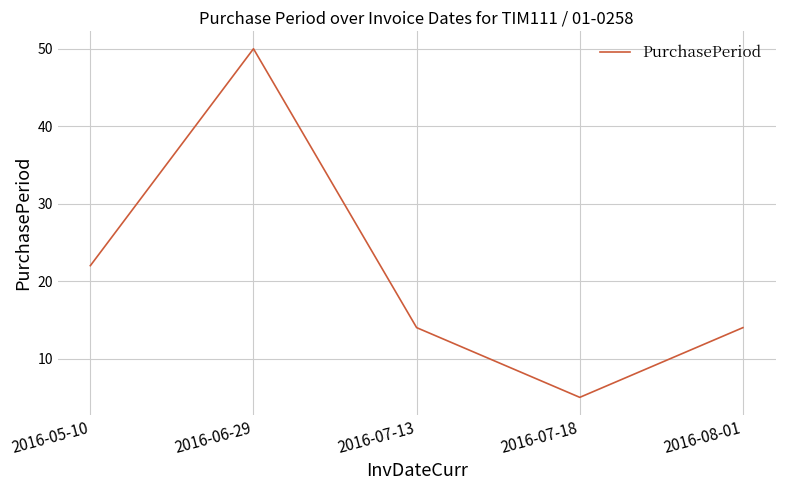

At which label is the value closest to 27?

2016-05-10